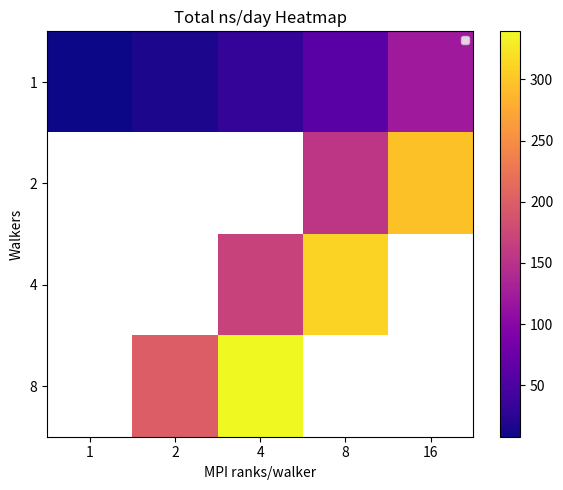

What is the difference between the highest and lowest values at 4?

308.8